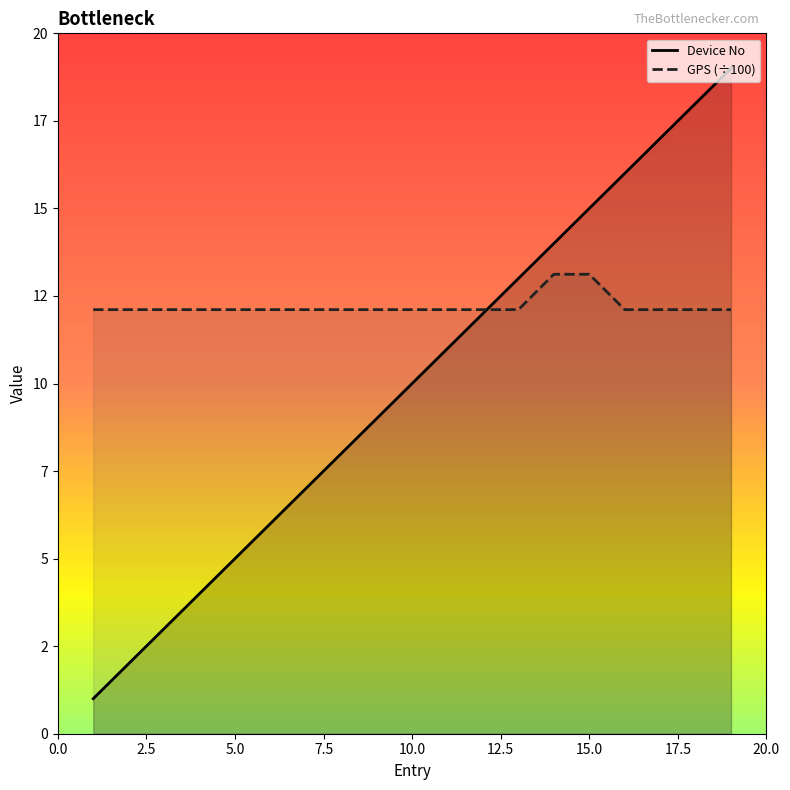

What is the difference between the highest and lowest values at 15?

1.9